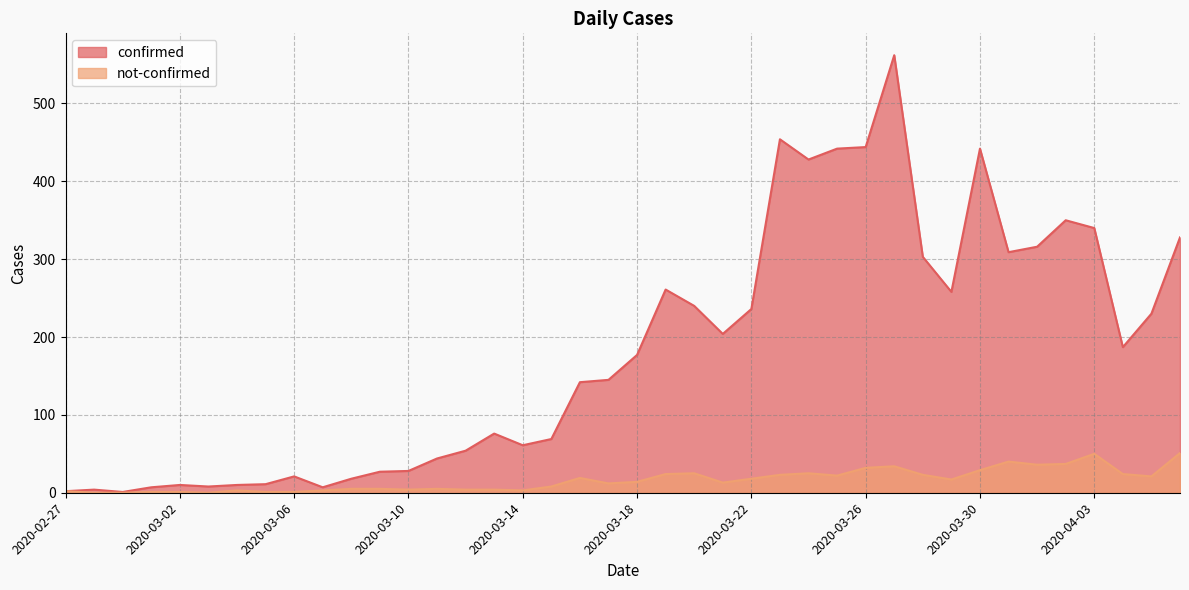

At which label does confirmed reach its minimum?

2020-02-29